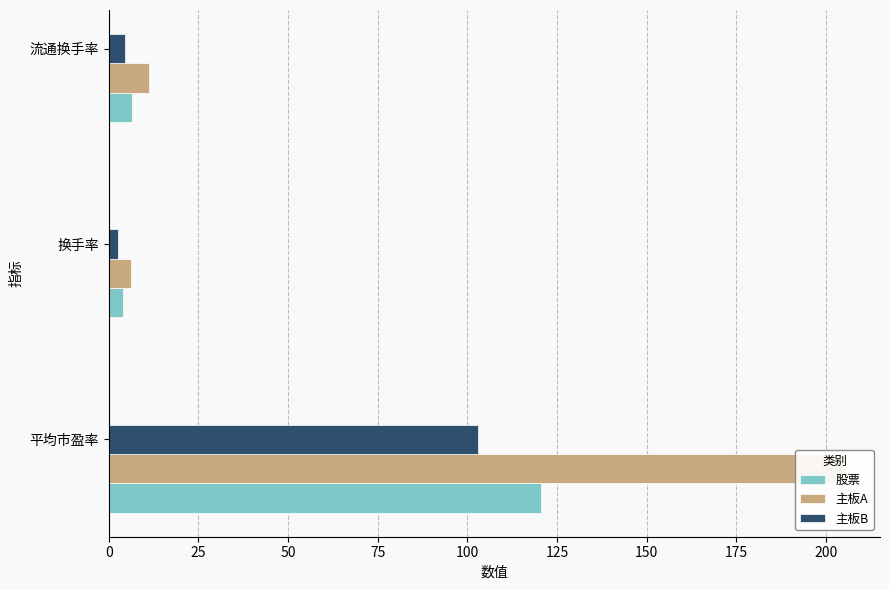

Is it true that 主板A equals 204.8 at 平均市盈率?

True